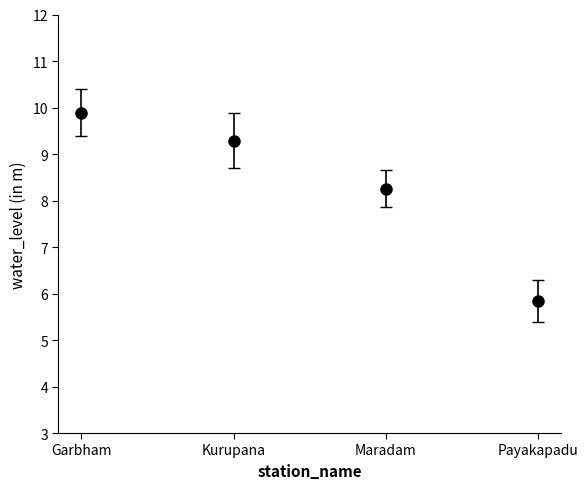

Rank the categories by value from lowest to highest.

Payakapadu, Maradam, Kurupana, Garbham